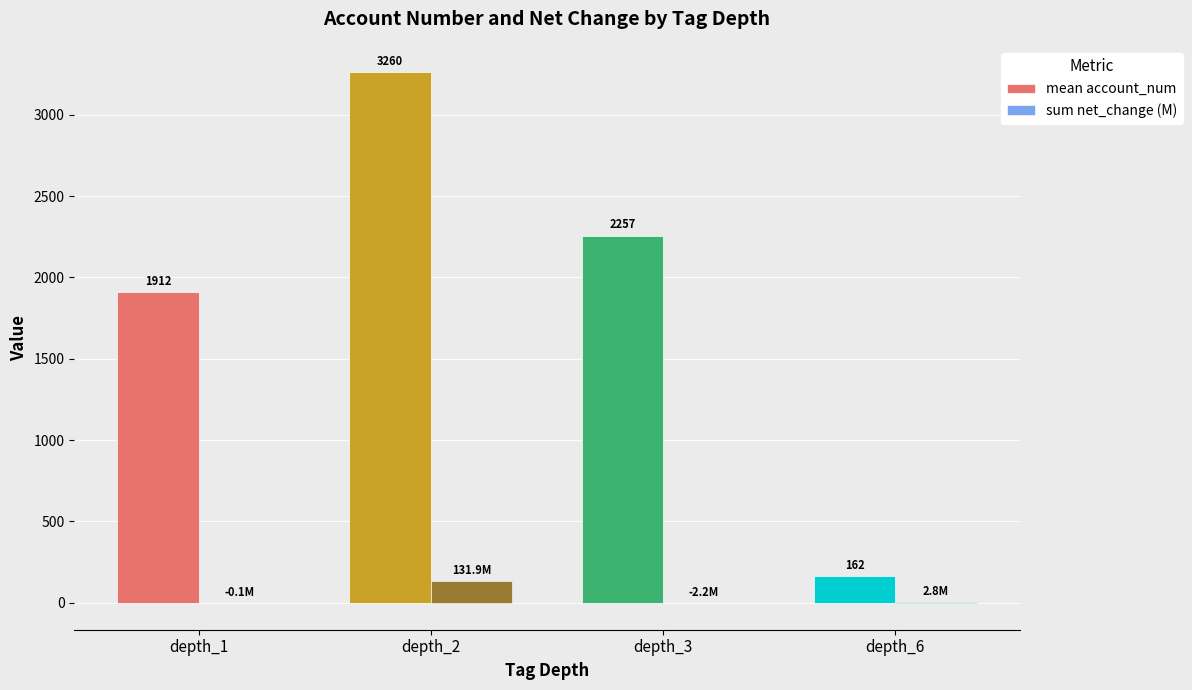

Which label corresponds to the largest value in the chart?

depth_2